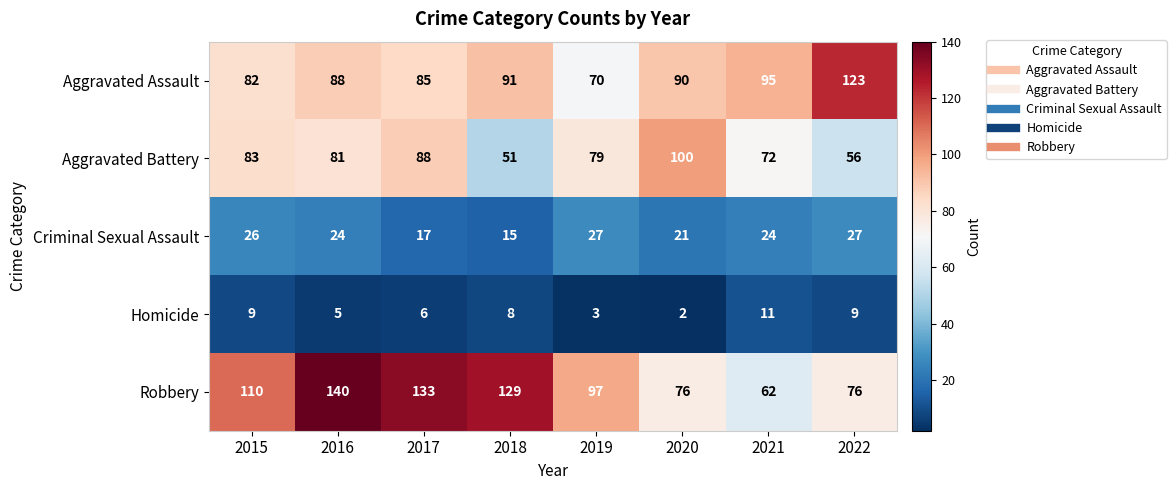

The Homicide series shows 9 at 2015. True or false?

True